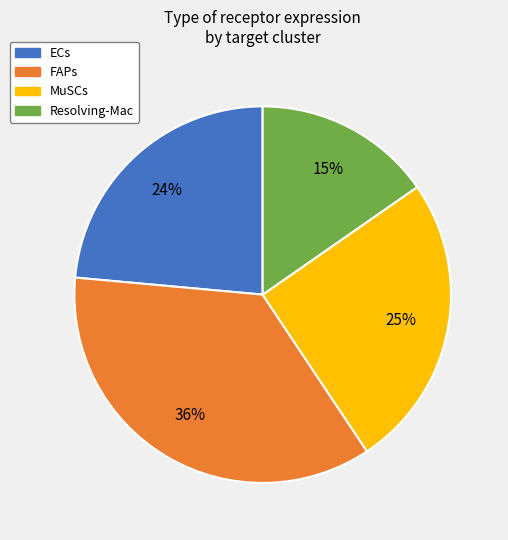

What is the largest slice in the pie chart?

FAPs